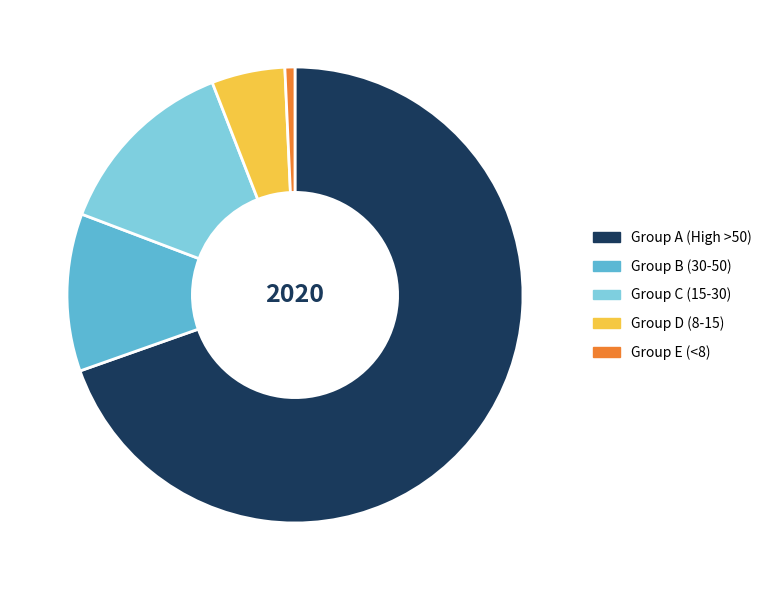

Is there a majority slice in this chart?

Yes